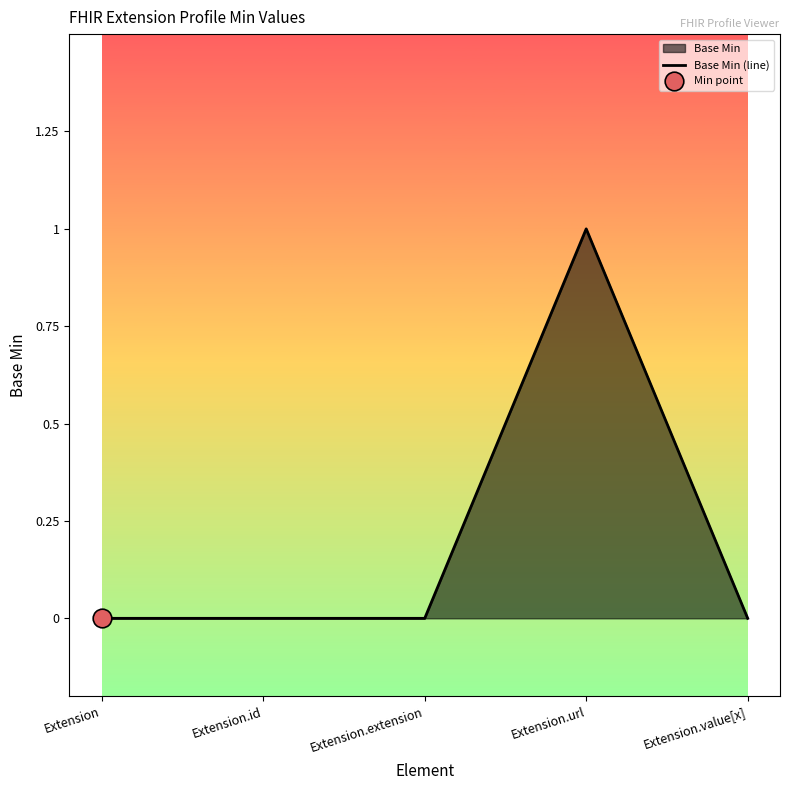

Between Extension and Extension.extension, which is larger?

Extension